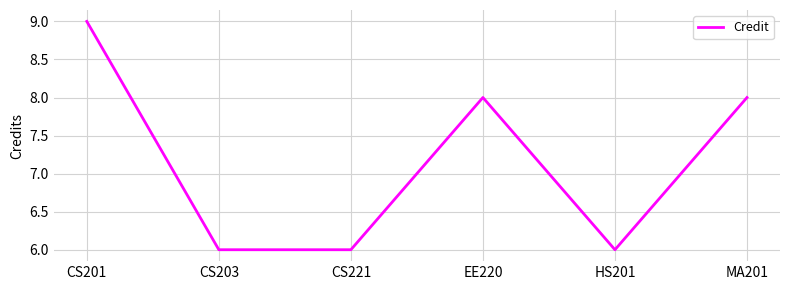

What is the minimum value shown in the chart?

6